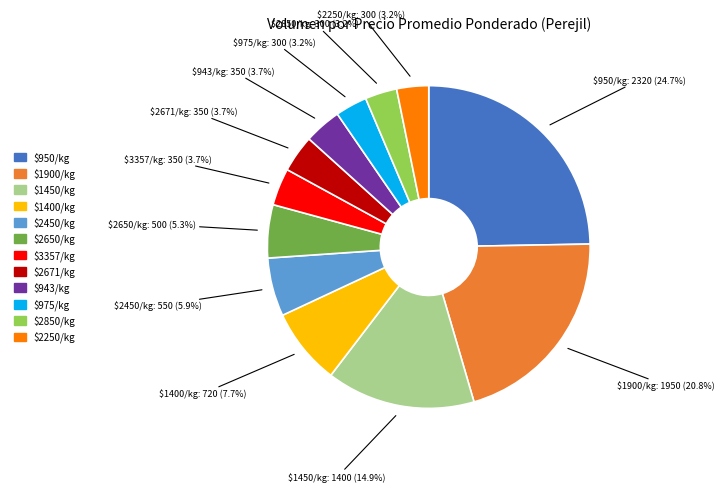

What percentage is NOT represented by $3357/kg?

96.3%